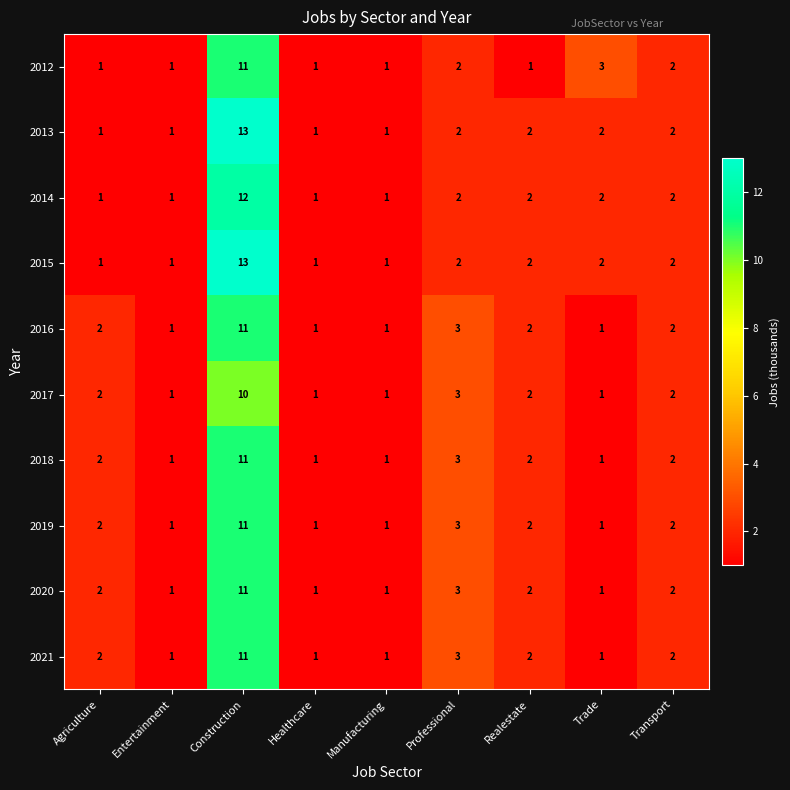

At which category is the sum across all series the highest?

Construction